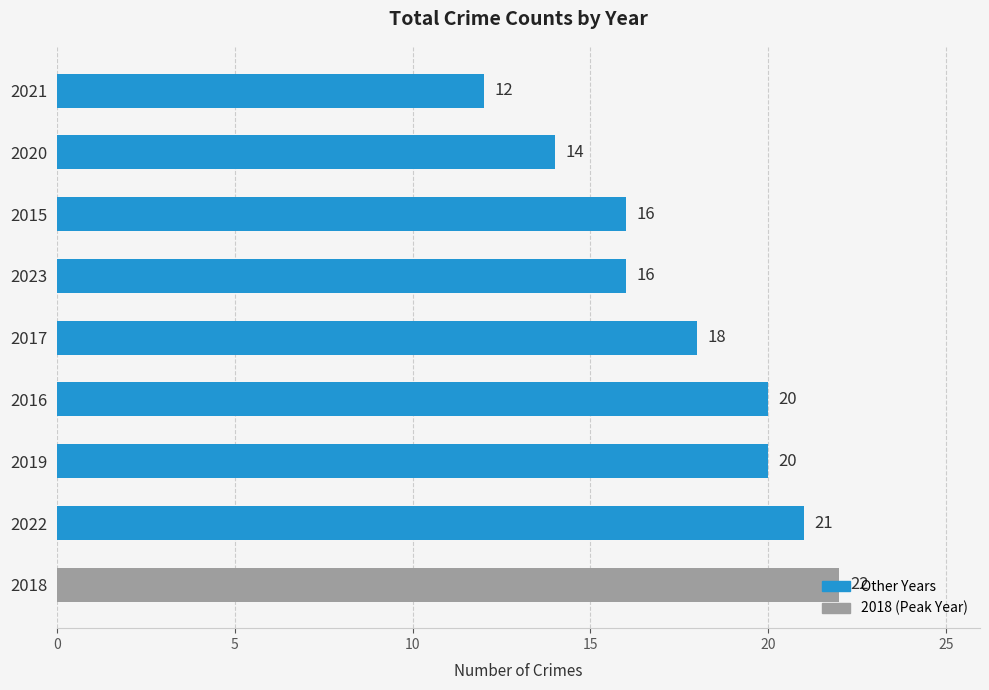

What is the change in value from 2022 to 2023?

-5